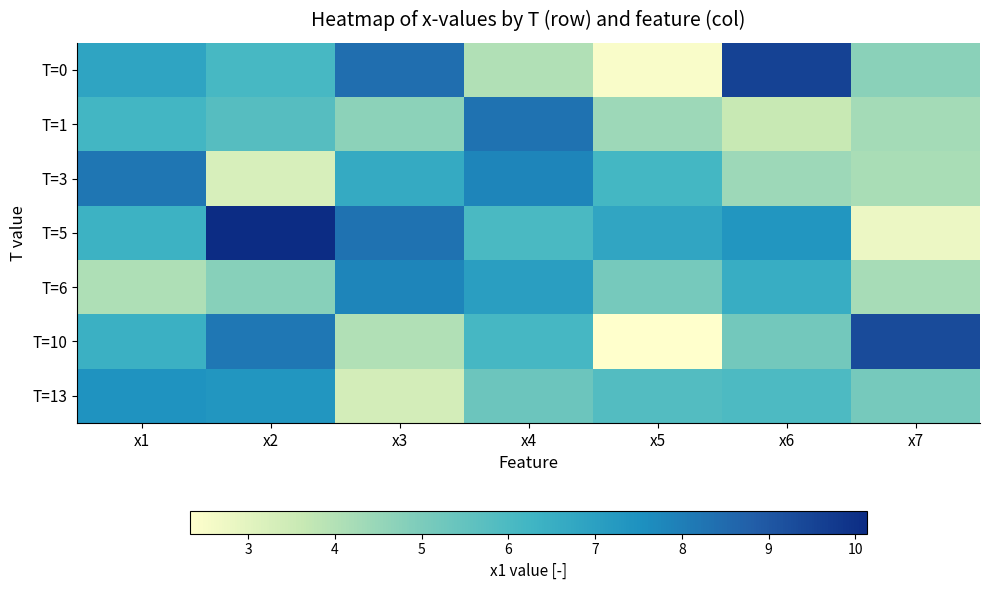

At how many categories does at least one series exceed 10?

1